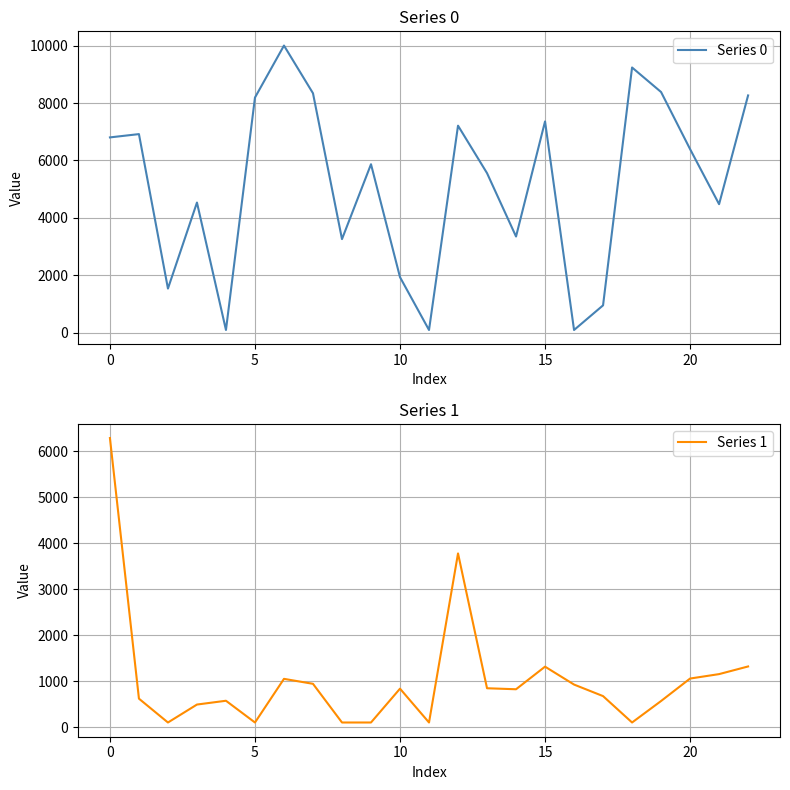

At how many categories does at least one series exceed 120?

22